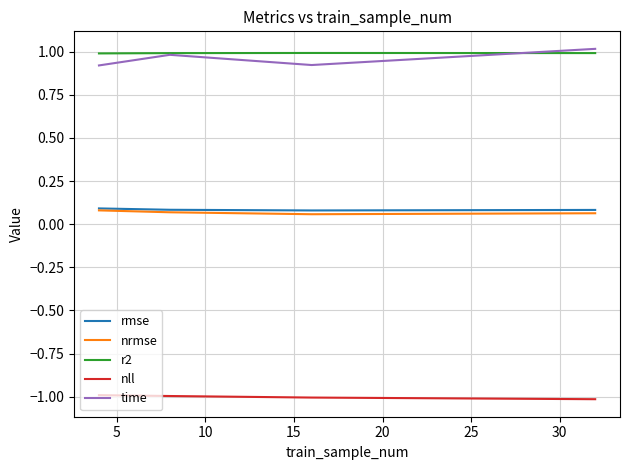

True or false: nll and r2 cross at least once.

False